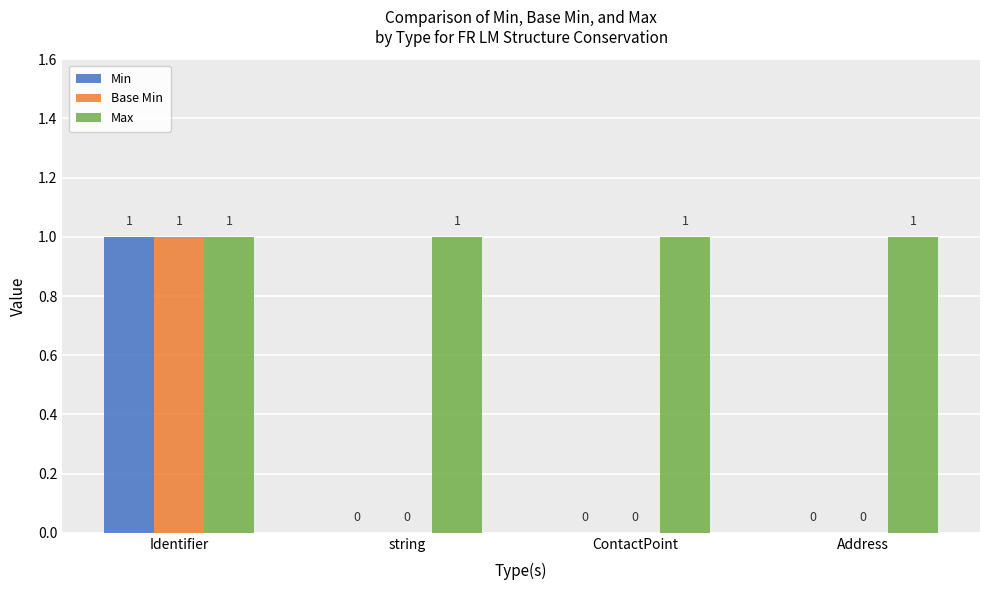

The Min series shows -1 at Address. True or false?

False